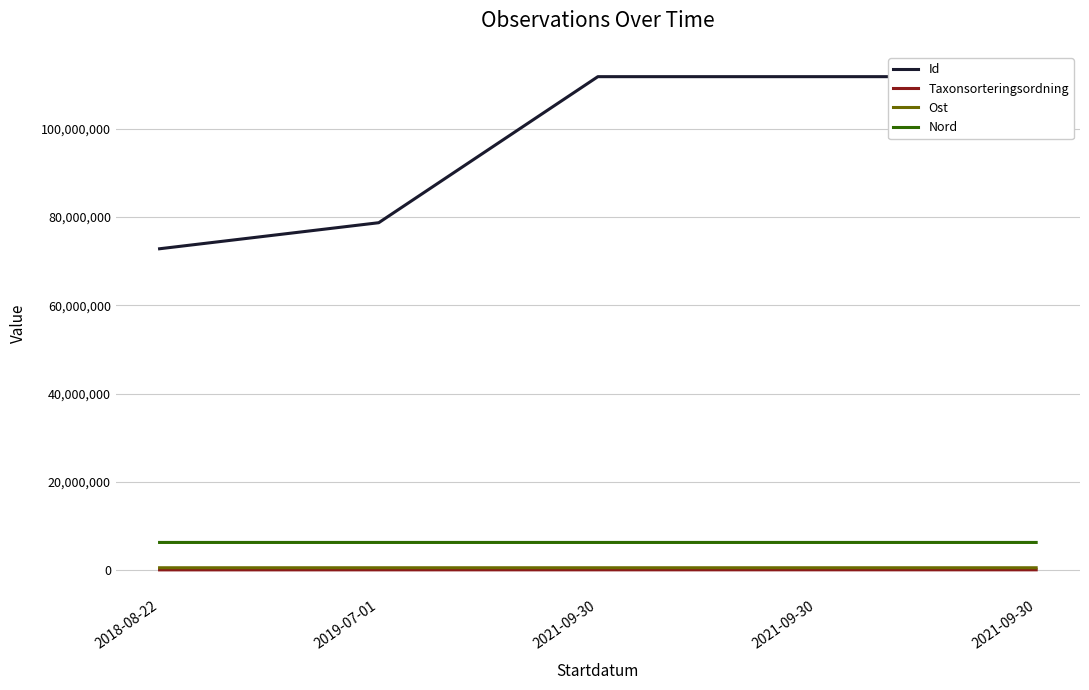

True or false: Nord and Id cross at least once.

False